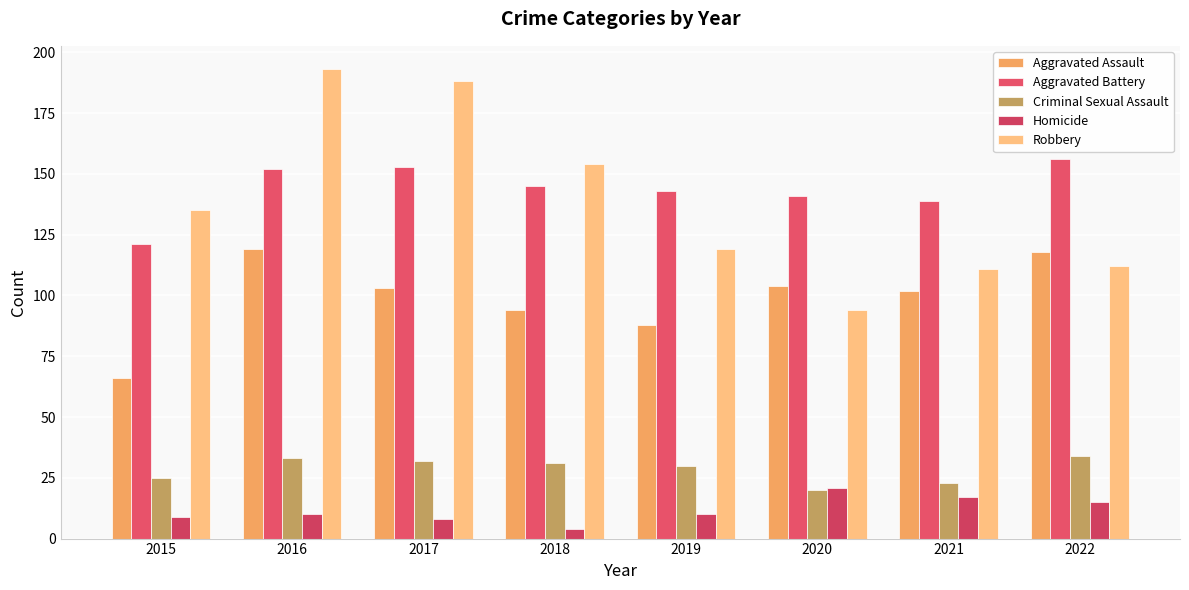

What is the difference between the maximum and second lowest values in the Homicide series?

13